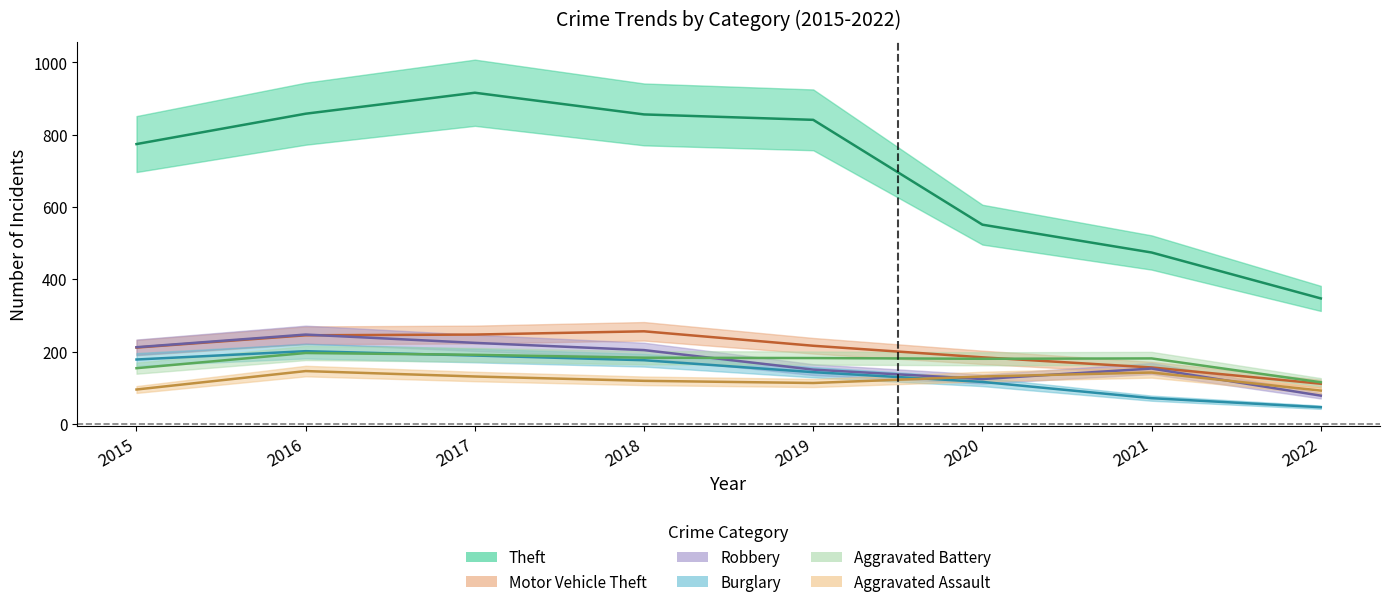

How many lines are shown in the chart?

6